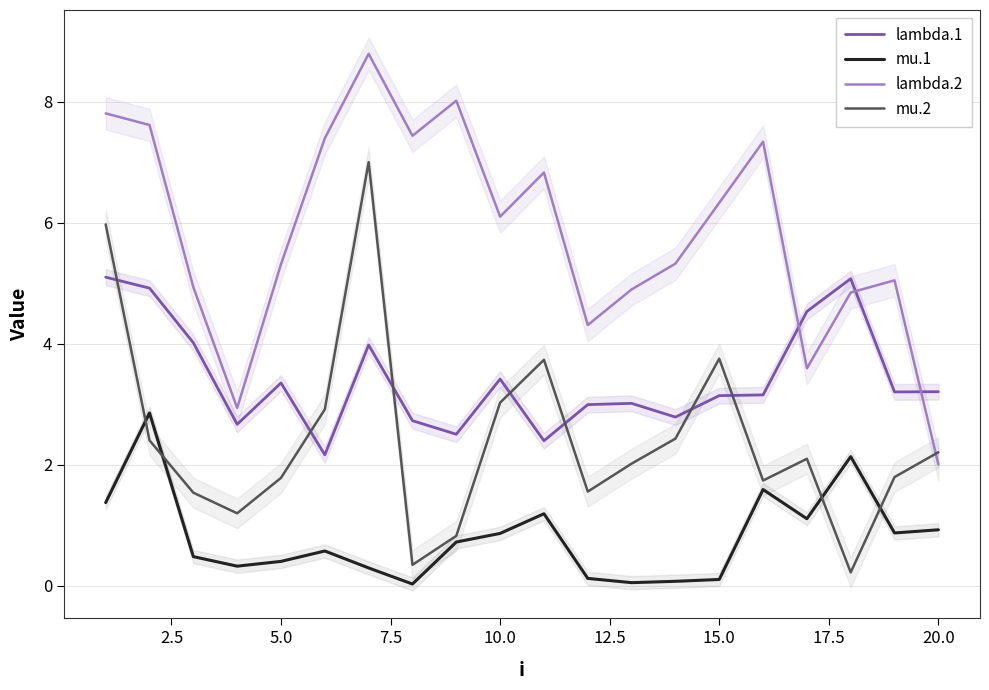

What are all the series names shown in the legend?

lambda.1, mu.1, lambda.2, mu.2